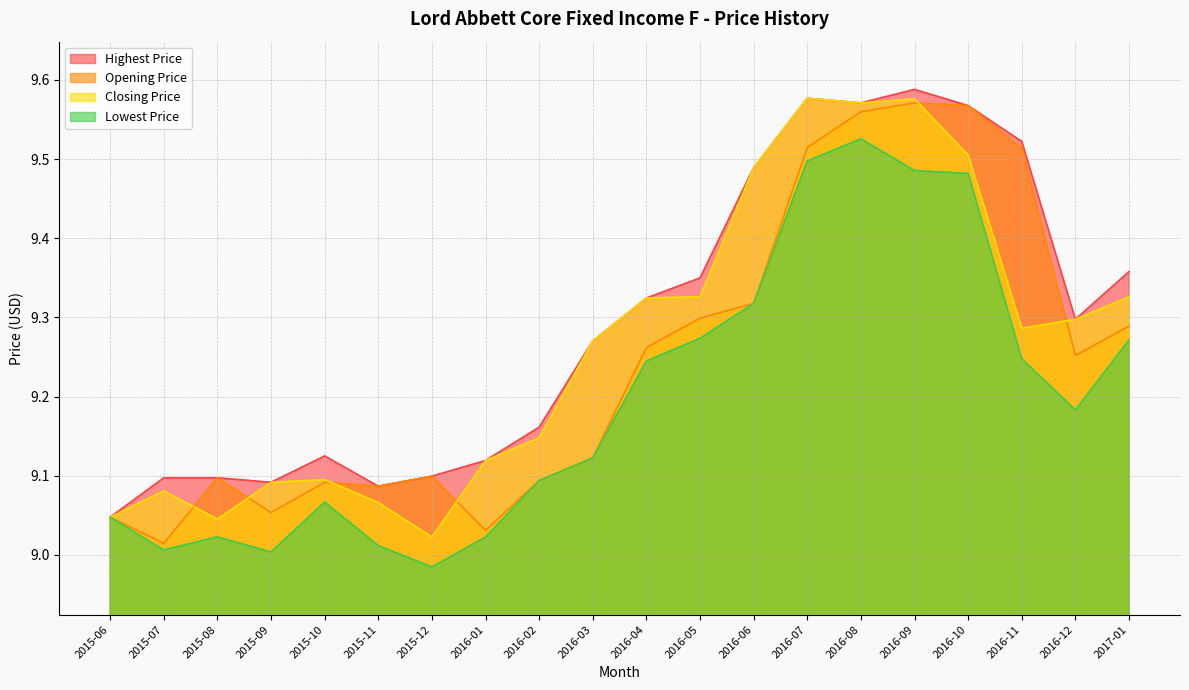

What is the smallest value displayed?

9.0